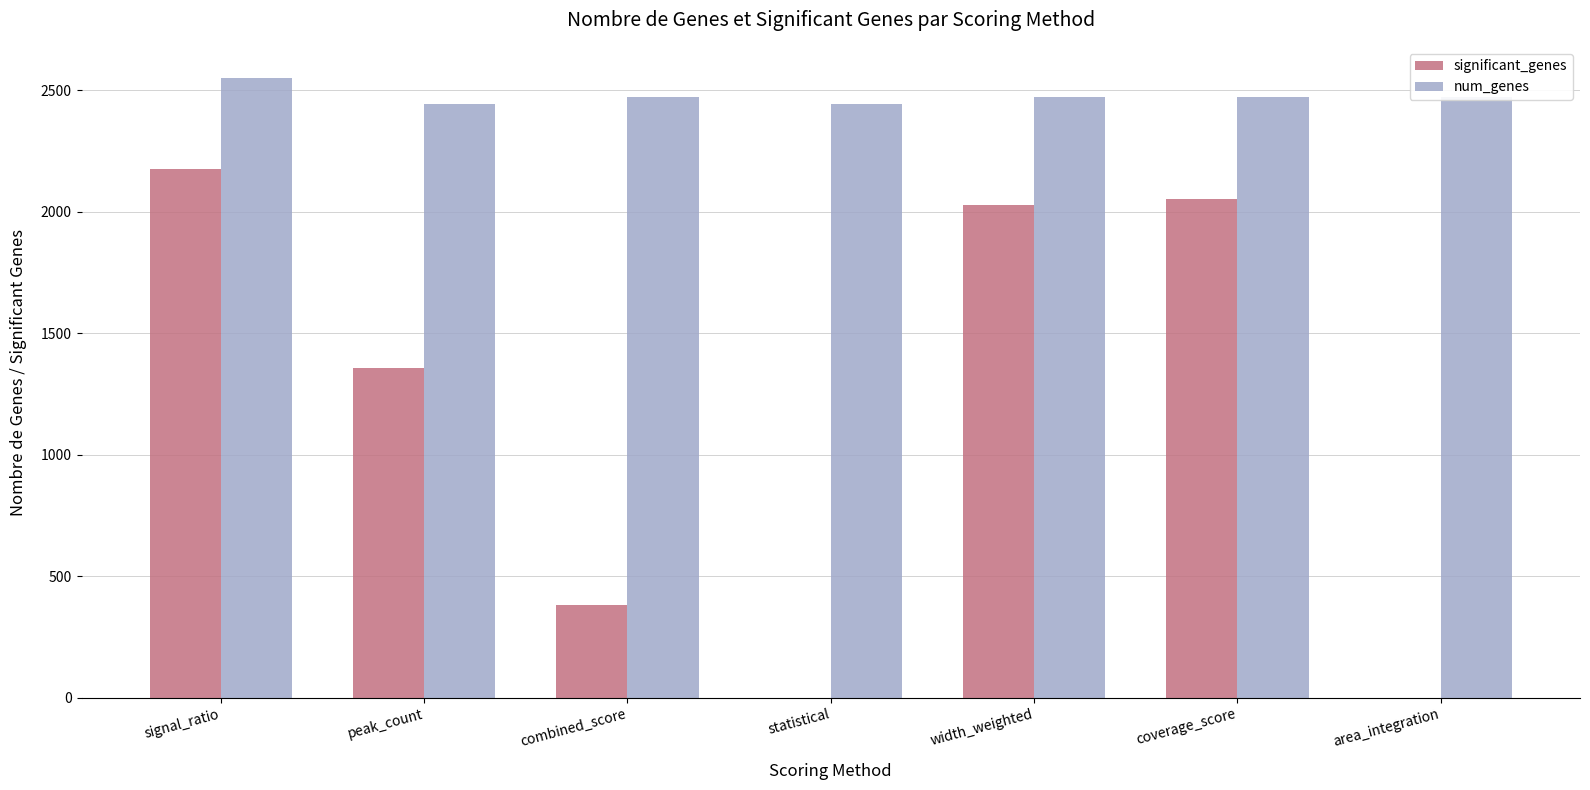

What is the maximum value for num_genes?

2551